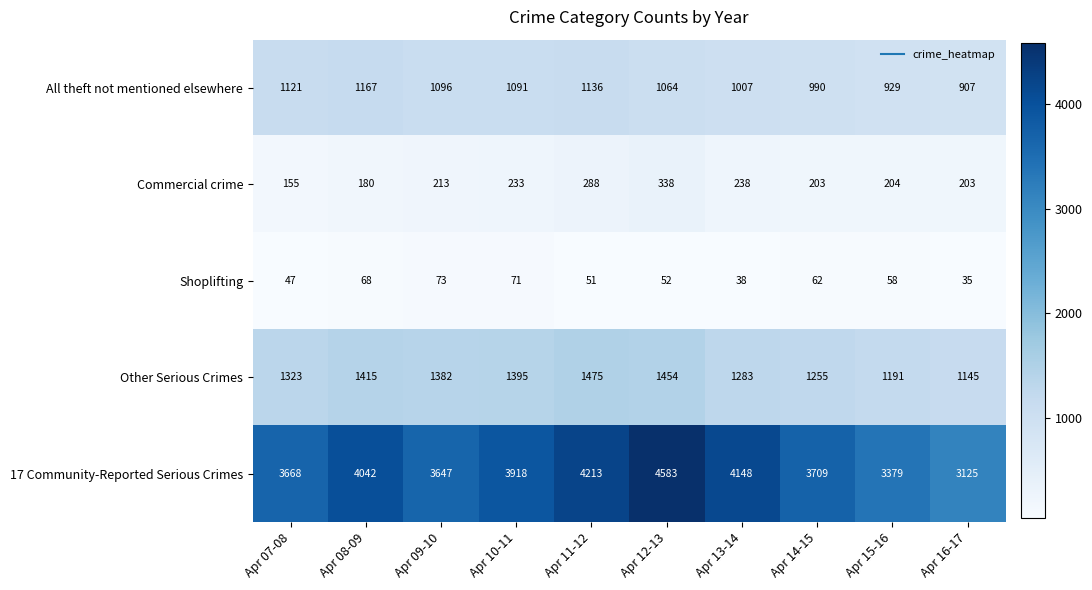

What is the difference between the second highest and minimum values in the Other Serious Crimes series?

309